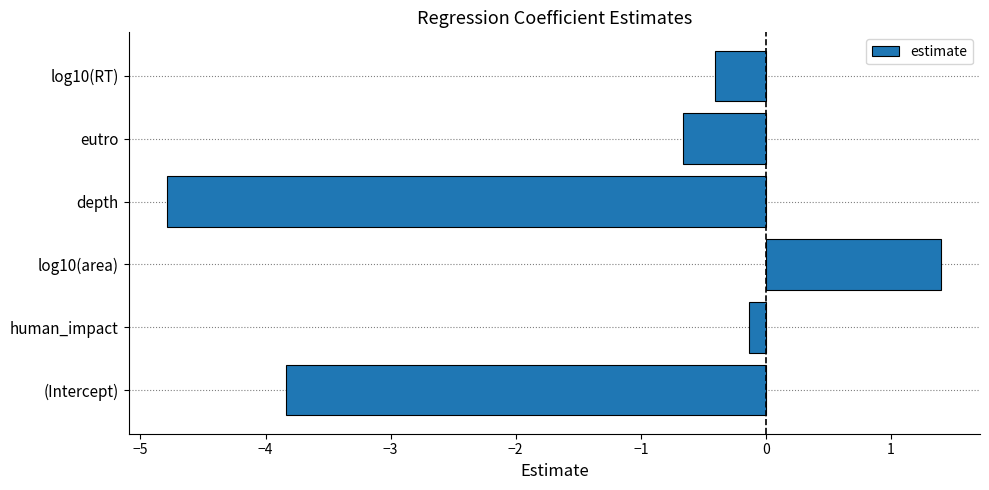

What is the maximum value shown in the chart?

1.4